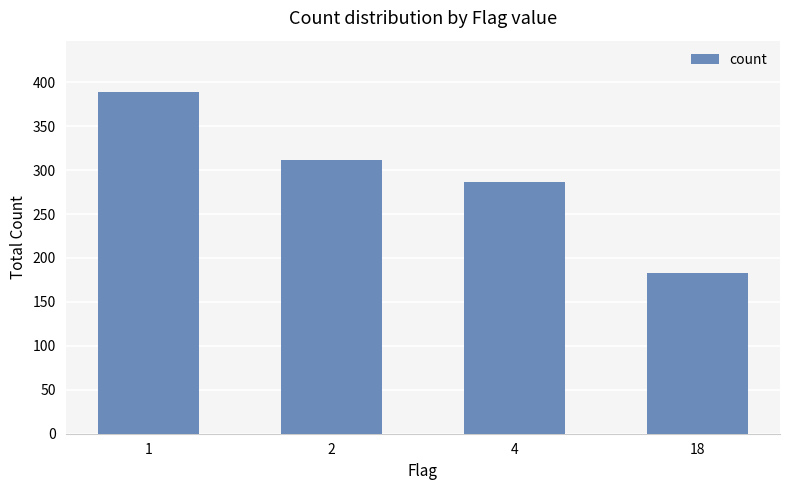

Reading right to left, list all the values displayed in this chart.

183	287	312	389